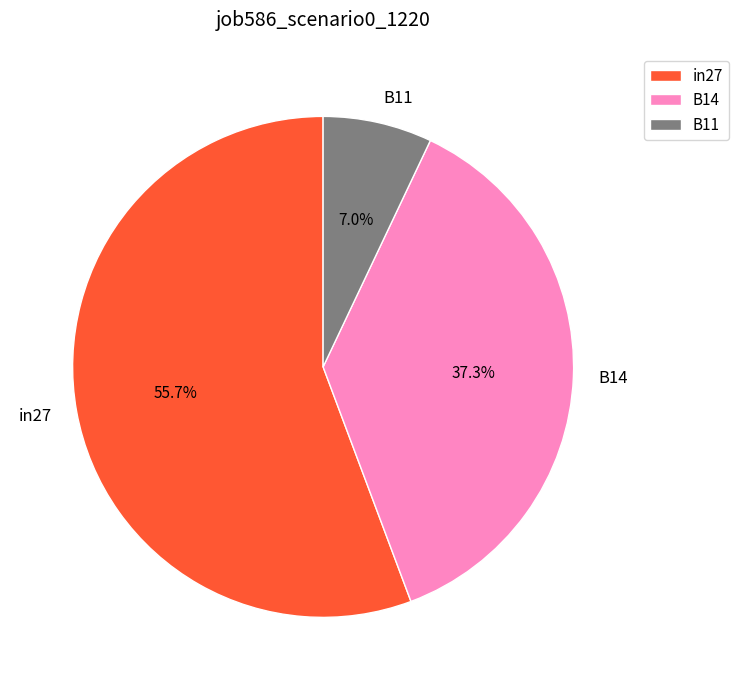

Is there a majority slice in this chart?

Yes